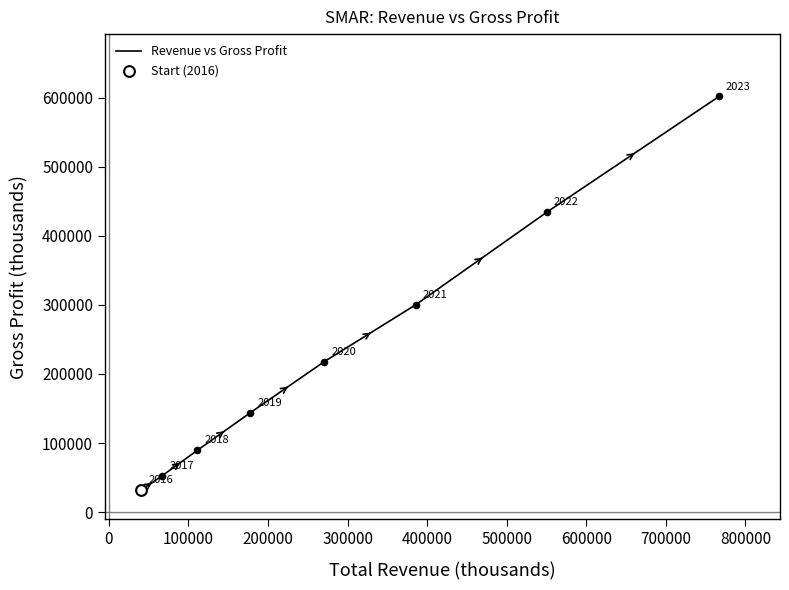

What is the maximum value shown in the chart?

601600